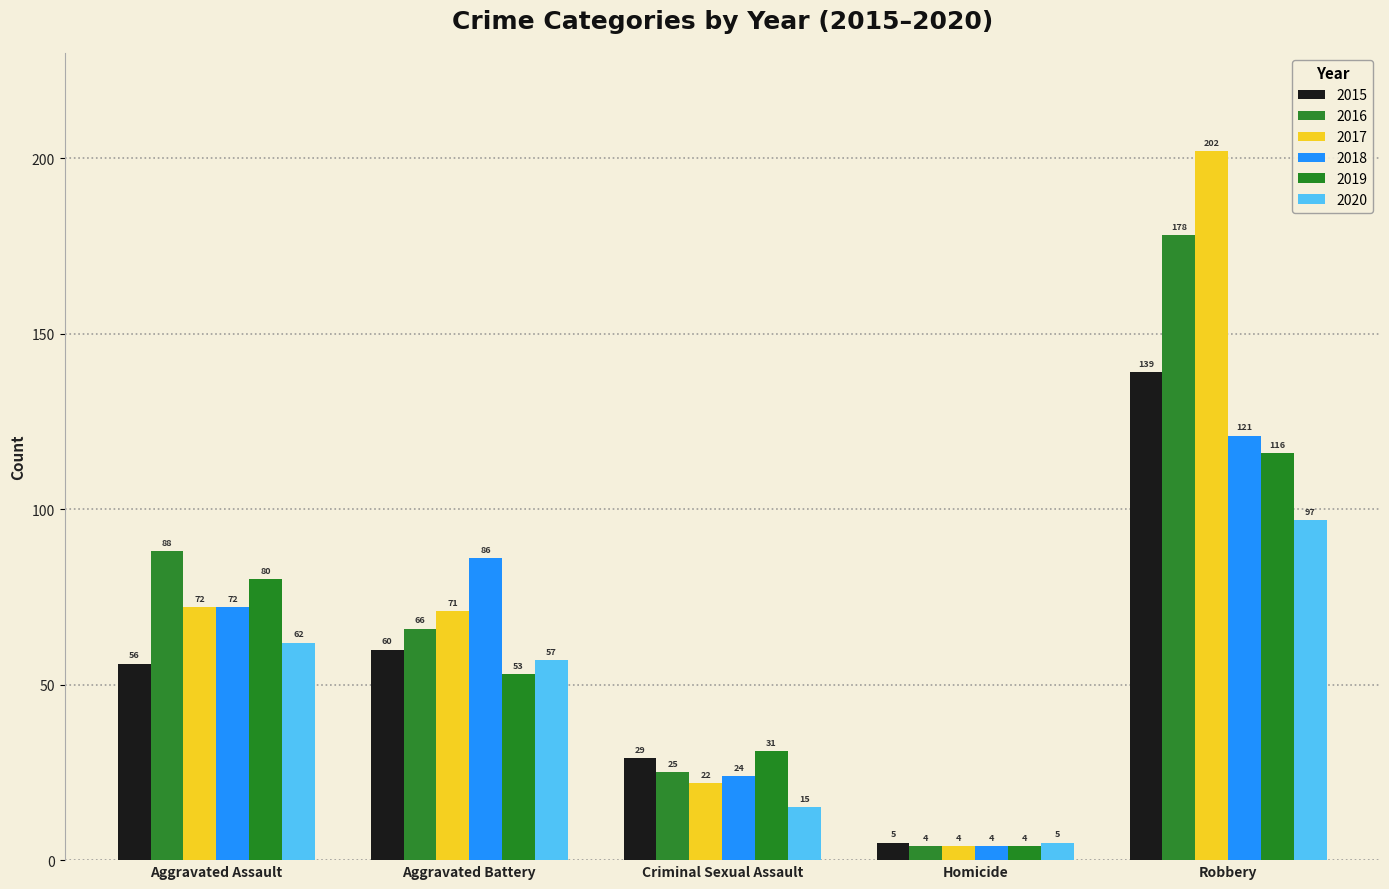

What is the label of the 4th bar from the right?

Aggravated Battery